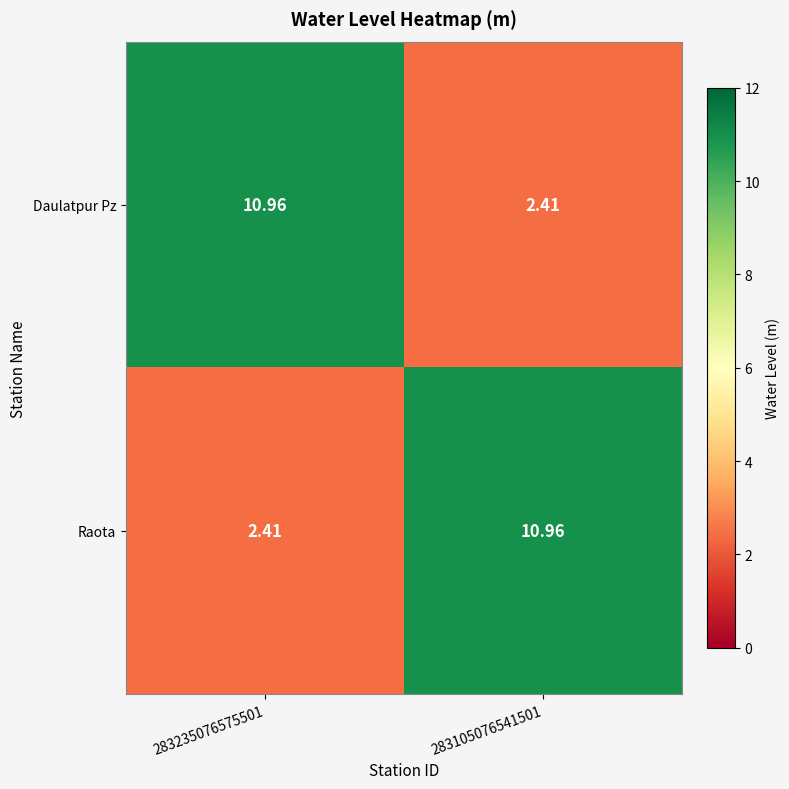

Count the number of categories in the chart.

2